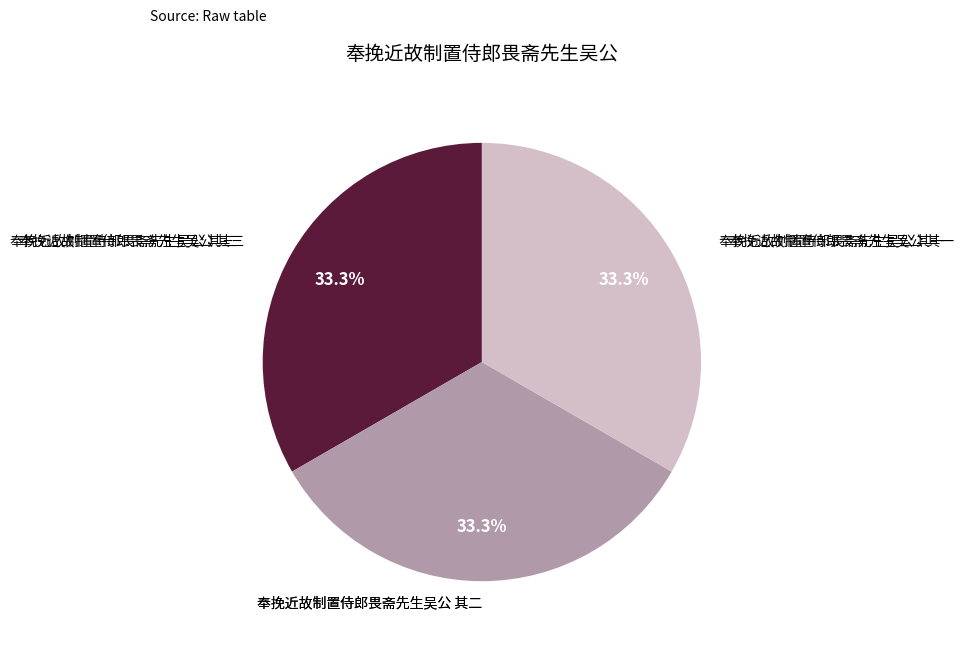

How many slices are in this pie chart?

3